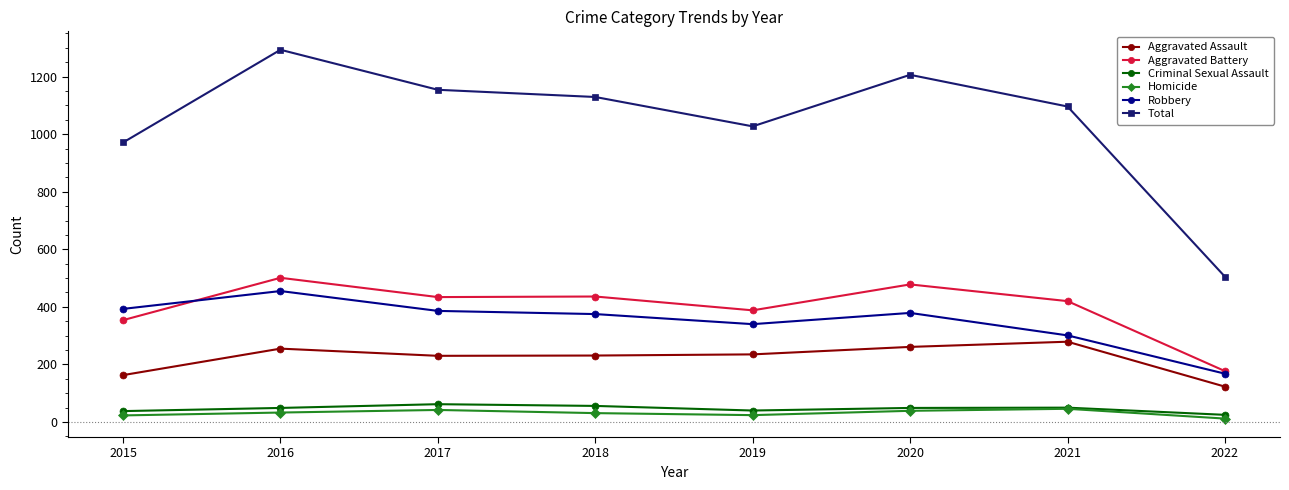

What is the sum of all Criminal Sexual Assault values?

369